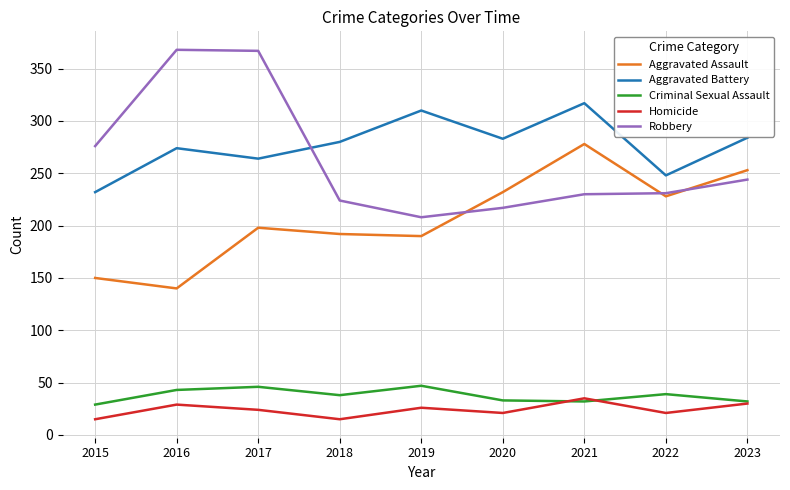

What is the sum of the Aggravated Assault values at 2023 and 2015?

403